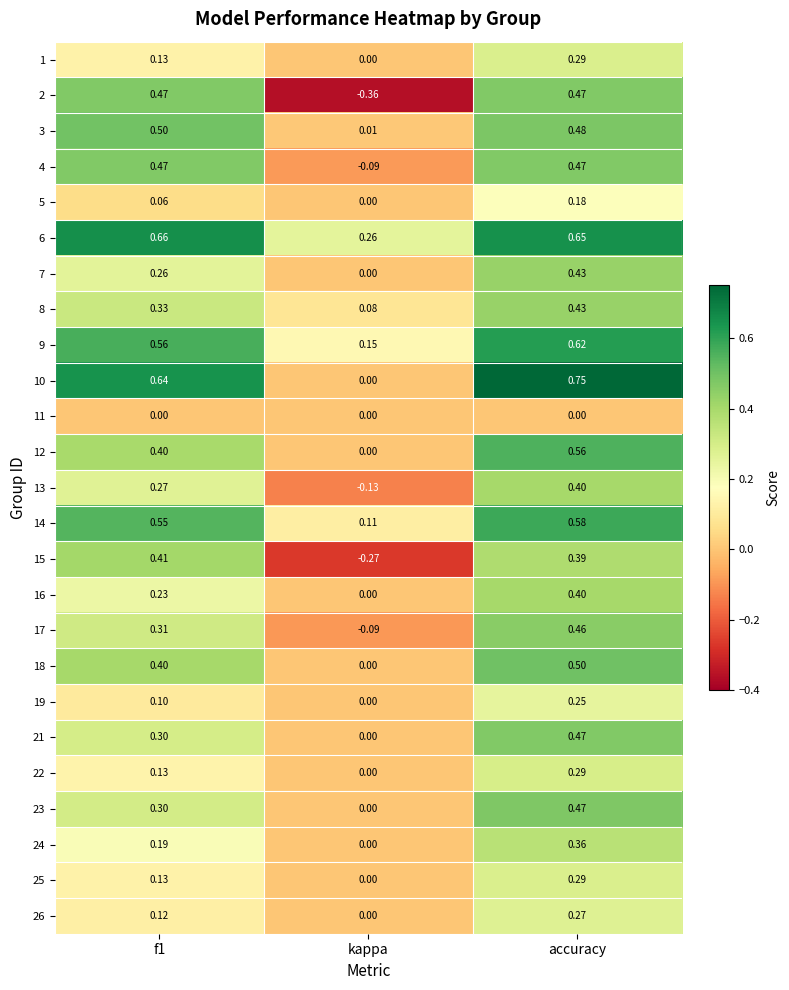

Is the value of 16 at f1 greater than the value of 7 at f1?

No